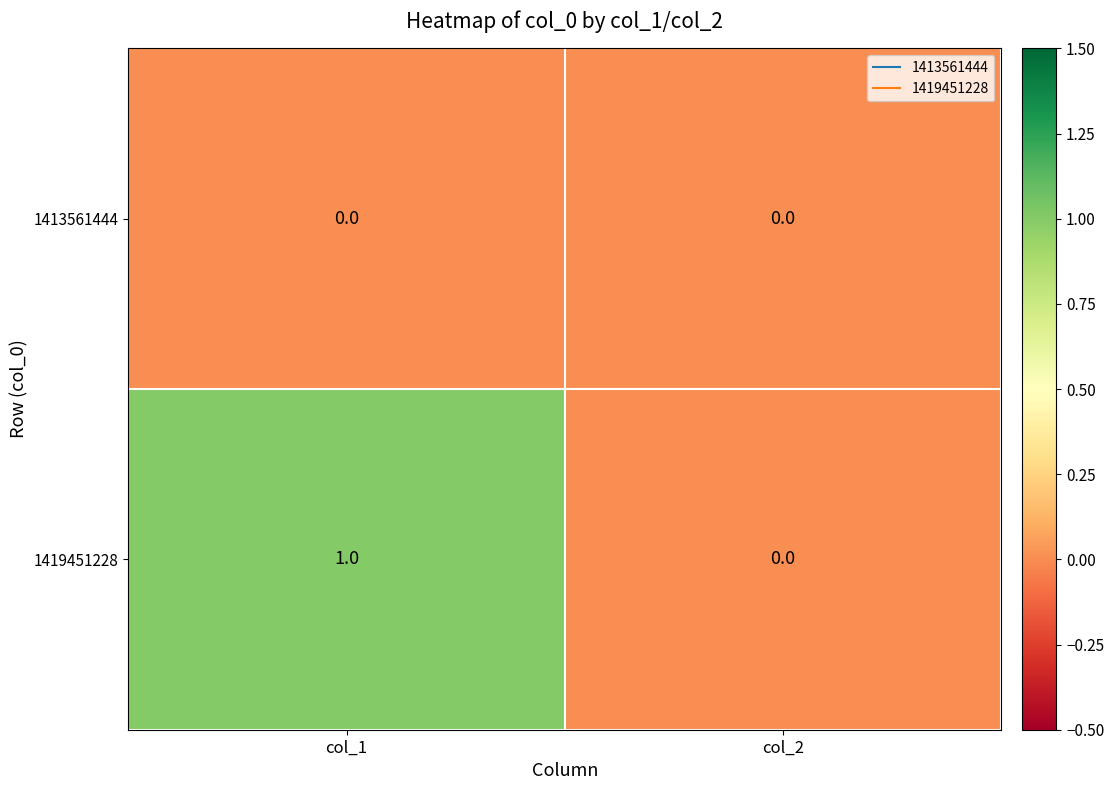

Which series has the largest total across all categories?

1419451228